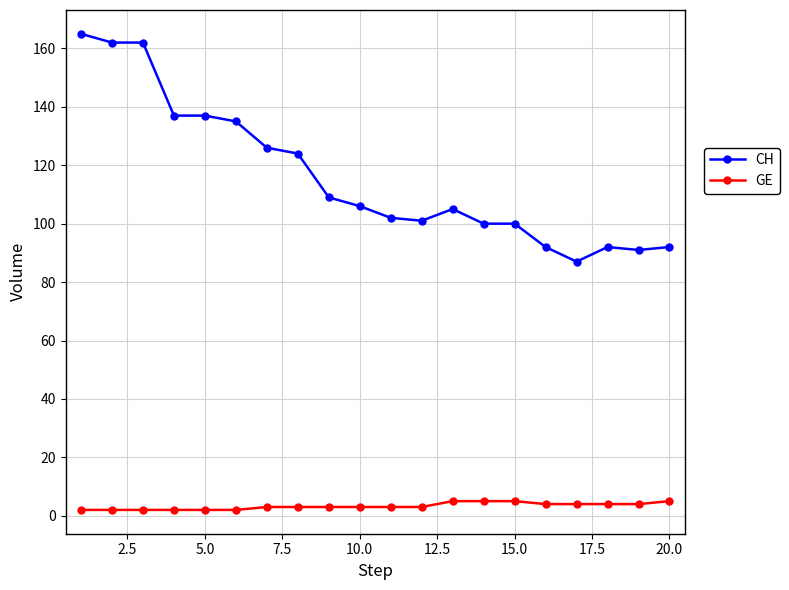

What is the average value of the GE series?

3